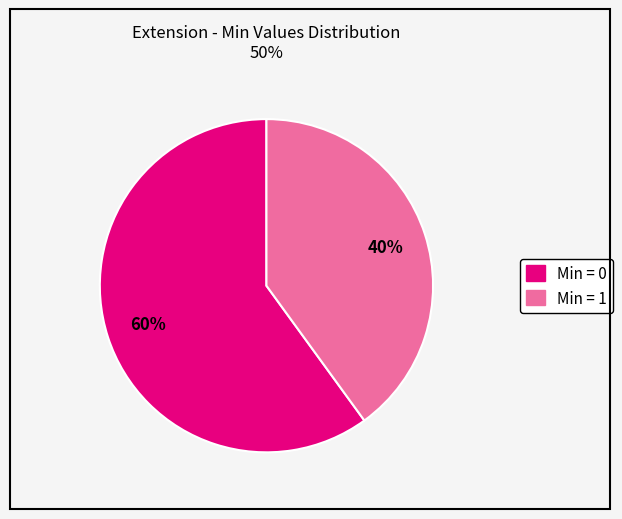

To the nearest percent, what is the average slice percentage?

50%